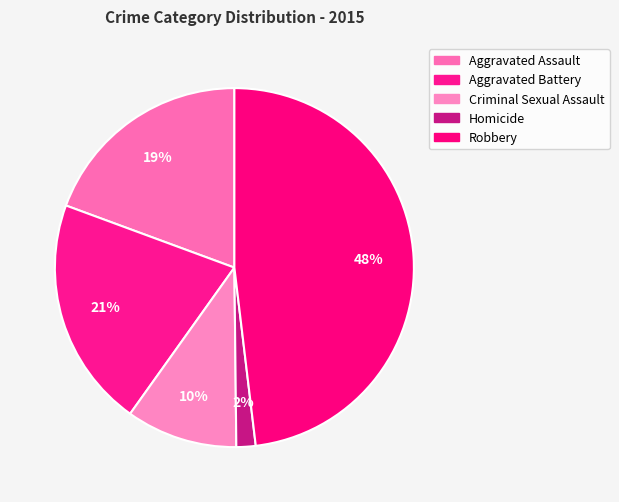

What is the change in value from Criminal Sexual Assault to Homicide?

-24